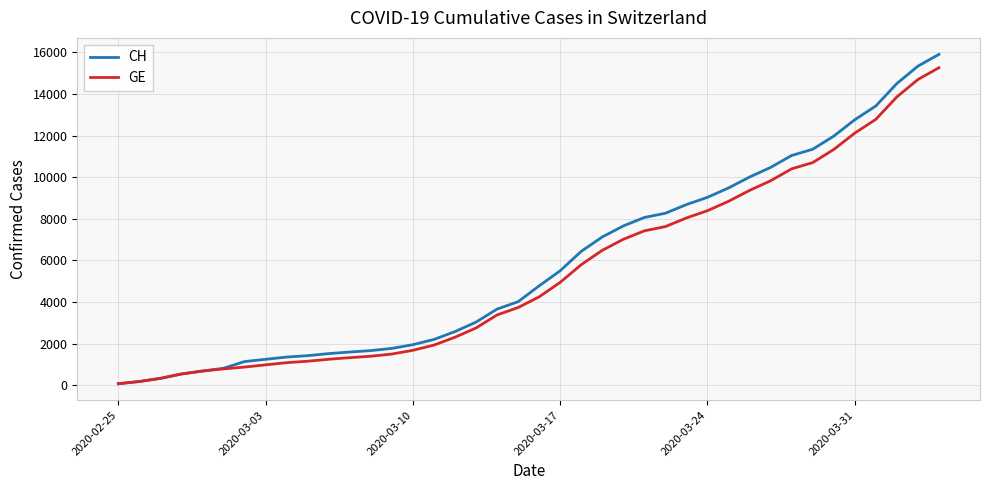

Which series has the widest spread of values?

CH